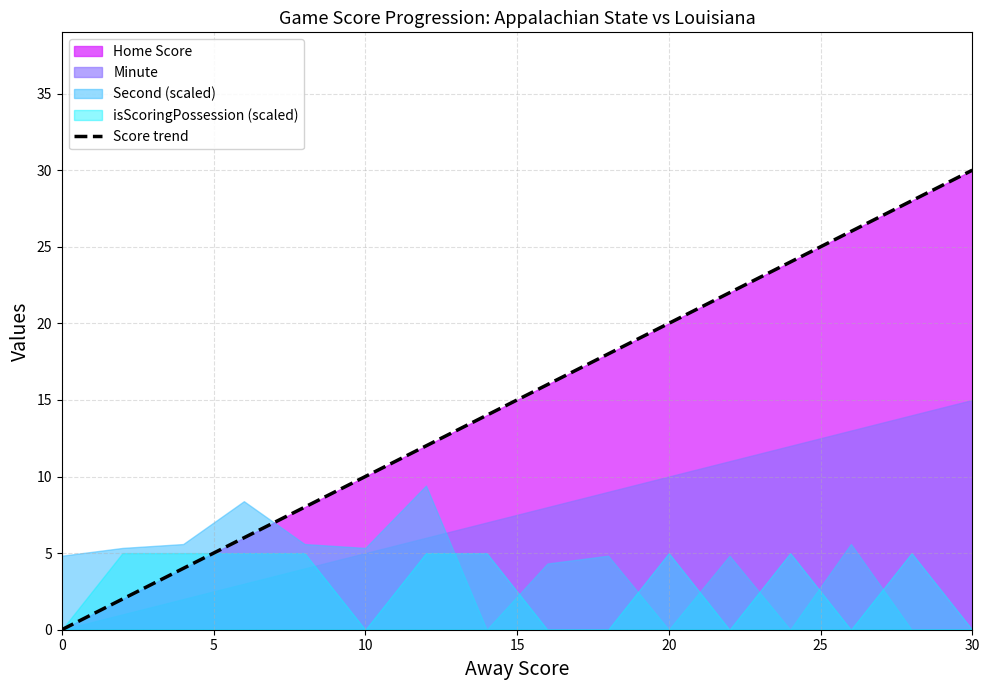

What is the highest value of the Score trend series?

30